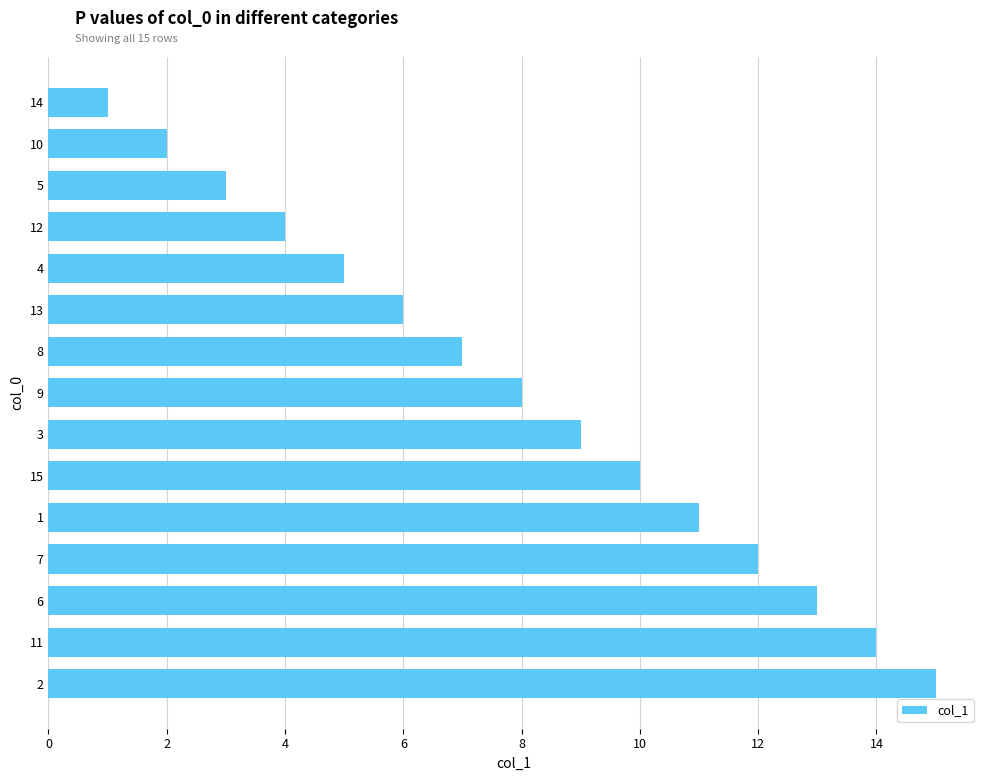

The value at 10 is 1. True or false?

False